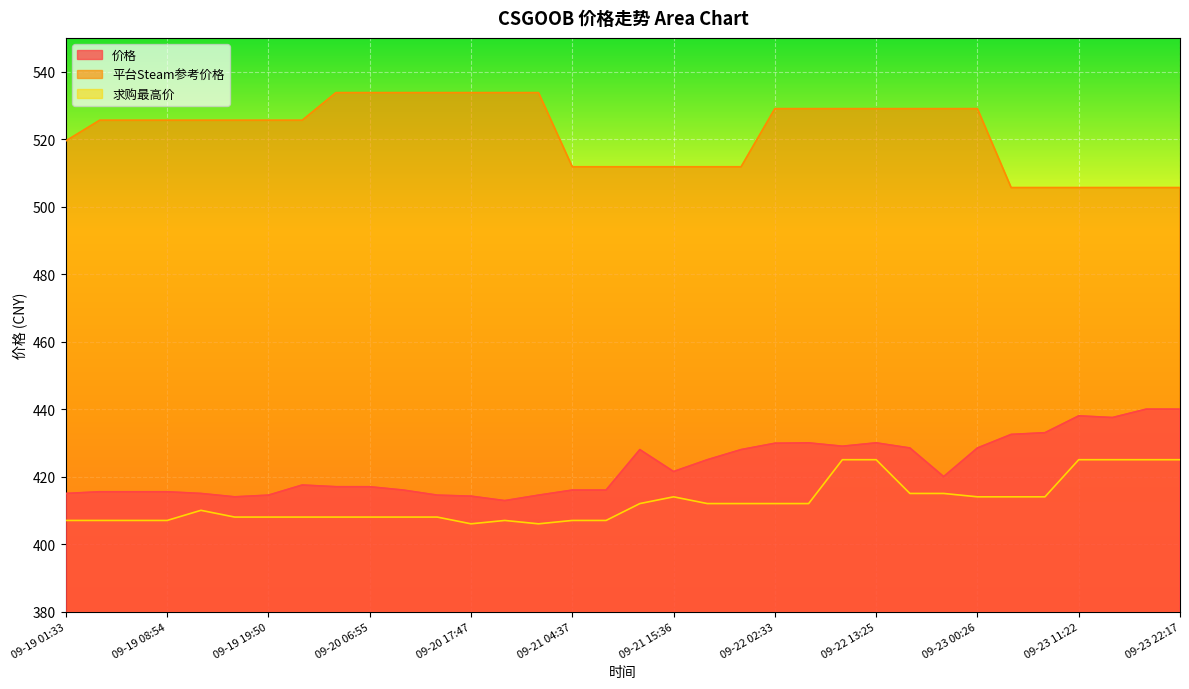

Reading left to right, list all the values displayed in this chart.

价格: 09-19 01:33=415.0	09-19 05:15=415.5	09-19 05:19=415.5	09-19 08:54=415.5	09-19 12:33=415.0	09-19 16:12=414.0	09-19 19:50=414.5	09-19 23:35=417.5	09-20 03:15=417.0	09-20 06:55=417.0	09-20 10:30=416.0	09-20 14:08=414.5	09-20 17:47=414.2	09-20 21:19=412.9	09-21 00:59=414.5	09-21 04:37=416.0	09-21 08:19=416.0	09-21 11:57=428.0	09-21 15:36=421.5	09-21 19:18=425.0	09-21 22:52=428.0	09-22 02:33=429.9	09-22 06:13=430.0	09-22 09:49=429.0	09-22 13:25=430.0	09-22 17:06=428.5	09-22 20:46=420.0	09-23 00:26=428.5	09-23 04:05=432.5	09-23 07:45=433.0	09-23 11:22=438.0	09-23 14:58=437.5	09-23 18:37=440.0	09-23 22:17=440.0
平台Steam参考价格: 09-19 01:33=519.5	09-19 05:15=525.6	09-19 05:19=525.6	09-19 08:54=525.6	09-19 12:33=525.6	09-19 16:12=525.6	09-19 19:50=525.6	09-19 23:35=525.6	09-20 03:15=533.8	09-20 06:55=533.8	09-20 10:30=533.8	09-20 14:08=533.8	09-20 17:47=533.8	09-20 21:19=533.8	09-21 00:59=533.8	09-21 04:37=511.8	09-21 08:19=511.8	09-21 11:57=511.8	09-21 15:36=511.8	09-21 19:18=511.8	09-21 22:52=511.8	09-22 02:33=529.0	09-22 06:13=529.0	09-22 09:49=529.0	09-22 13:25=529.0	09-22 17:06=529.0	09-22 20:46=529.0	09-23 00:26=529.0	09-23 04:05=505.6	09-23 07:45=505.6	09-23 11:22=505.6	09-23 14:58=505.6	09-23 18:37=505.6	09-23 22:17=505.6
求购最高价: 09-19 01:33=407.0	09-19 05:15=407.0	09-19 05:19=407.0	09-19 08:54=407.0	09-19 12:33=410.0	09-19 16:12=408.0	09-19 19:50=408.0	09-19 23:35=408.0	09-20 03:15=408.0	09-20 06:55=408.0	09-20 10:30=408.0	09-20 14:08=408.0	09-20 17:47=406.0	09-20 21:19=407.0	09-21 00:59=406.0	09-21 04:37=407.0	09-21 08:19=407.0	09-21 11:57=412.0	09-21 15:36=414.0	09-21 19:18=412.0	09-21 22:52=412.0	09-22 02:33=412.0	09-22 06:13=412.0	09-22 09:49=425.0	09-22 13:25=425.0	09-22 17:06=415.0	09-22 20:46=415.0	09-23 00:26=414.0	09-23 04:05=414.0	09-23 07:45=414.0	09-23 11:22=425.0	09-23 14:58=425.0	09-23 18:37=425.0	09-23 22:17=425.0